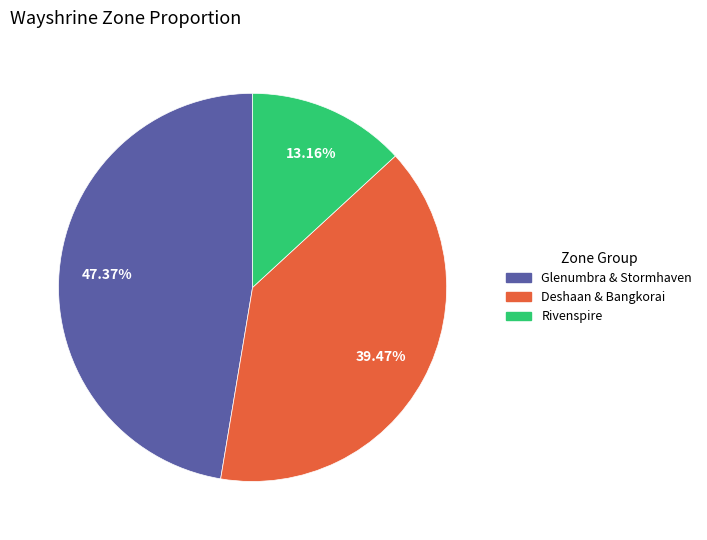

Is there any slice that represents more than half of the pie?

No